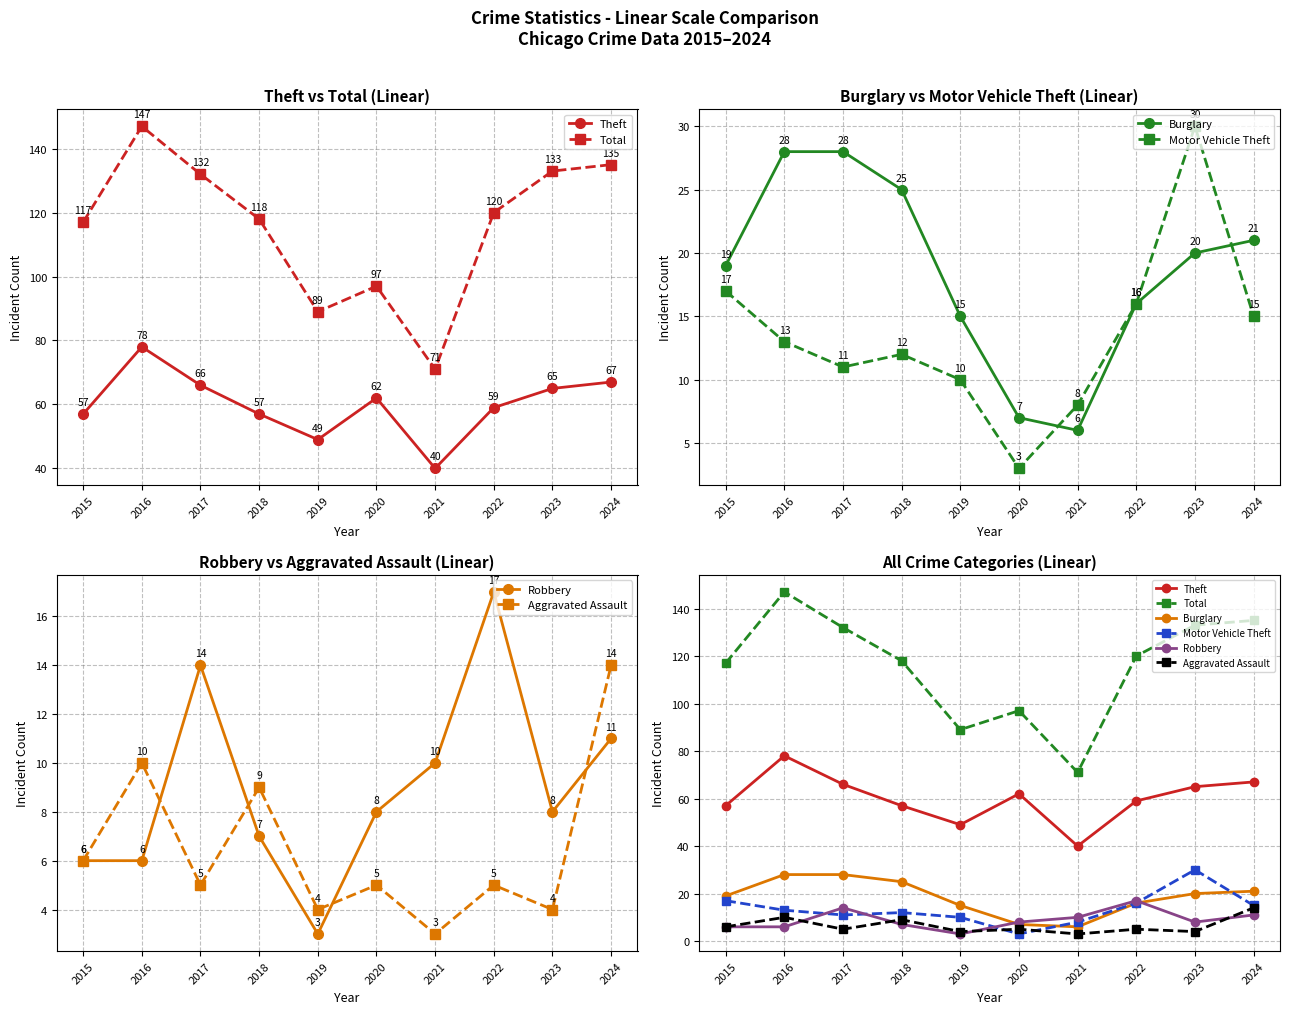

True or false: Burglary and Aggravated Assault cross at least once.

False